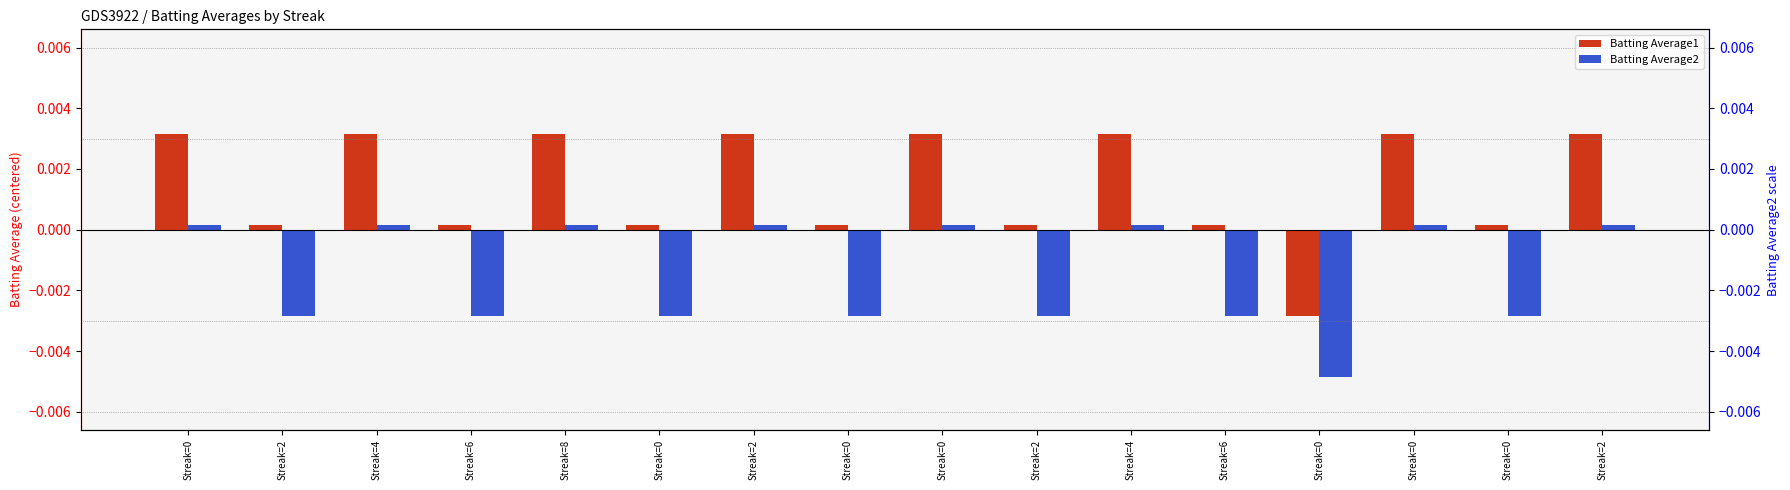

Rank the series by their maximum value, from highest to lowest.

Batting Average1, Batting Average2